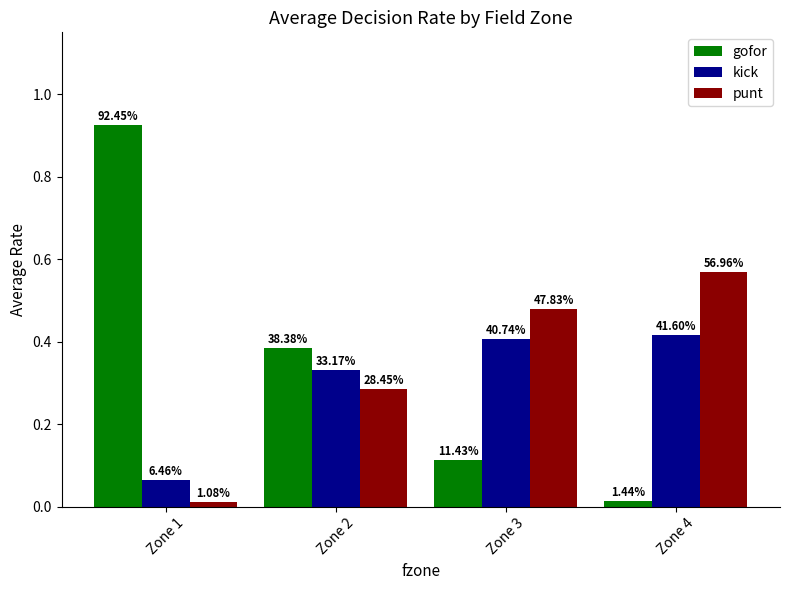

Which series has the widest spread of values?

gofor